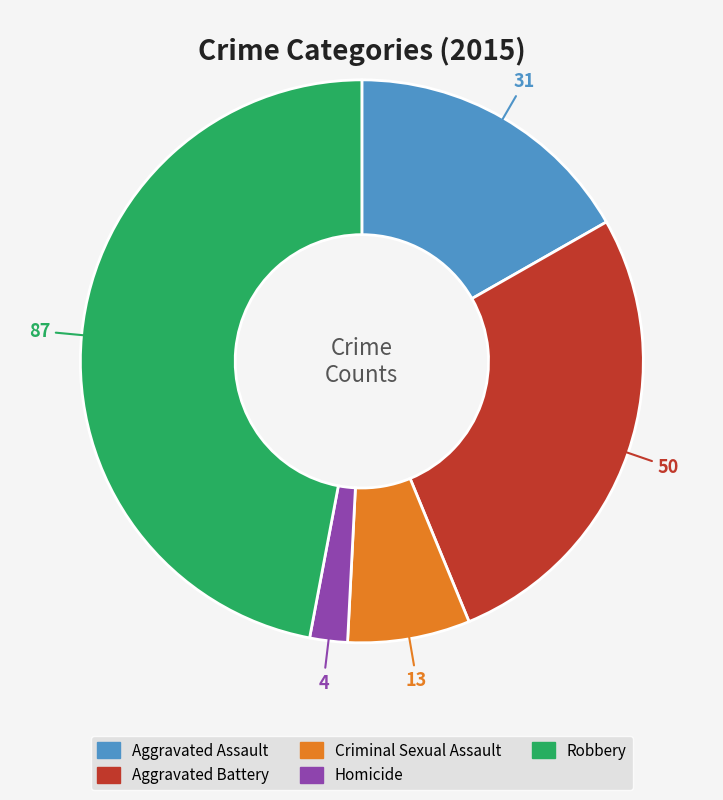

Rank the categories by value from lowest to highest.

Homicide, Criminal Sexual Assault, Aggravated Assault, Aggravated Battery, Robbery